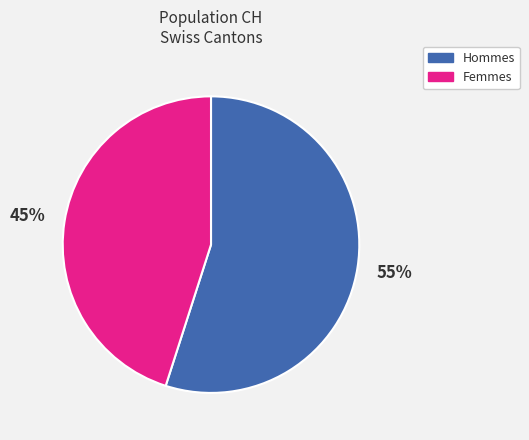

To the nearest percent, what is the difference between the largest and smallest slice percentages?

10%